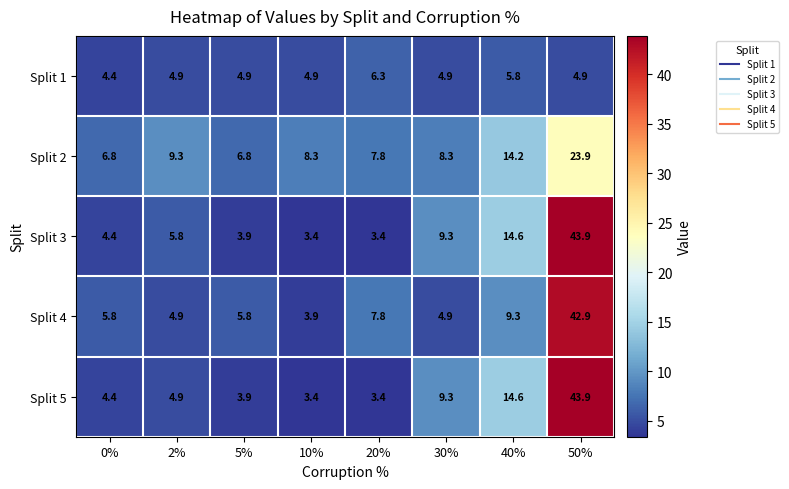

True or false: Split 4 has a value of 5.4 at 10%.

False